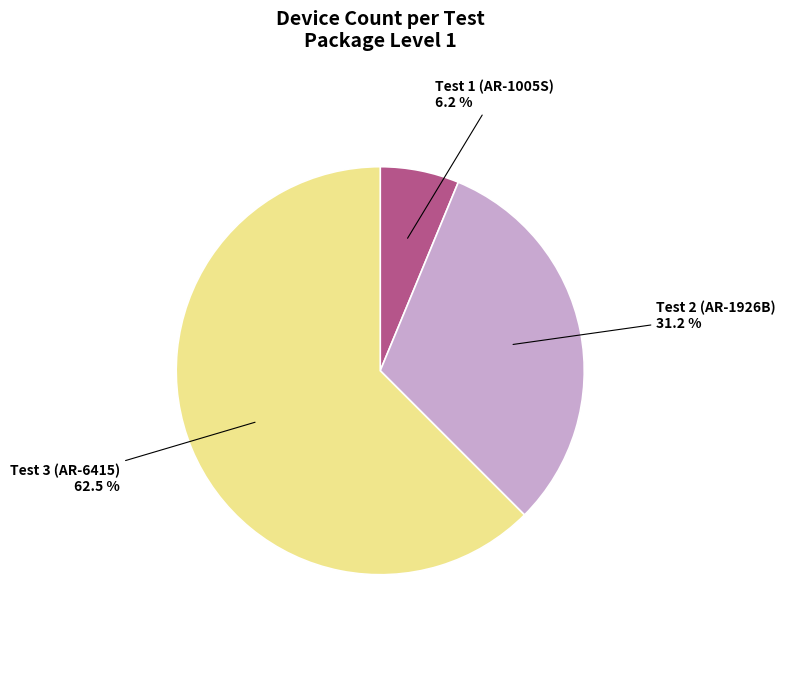

Which category has the smallest portion of the pie?

Test 1 (AR-1005S)